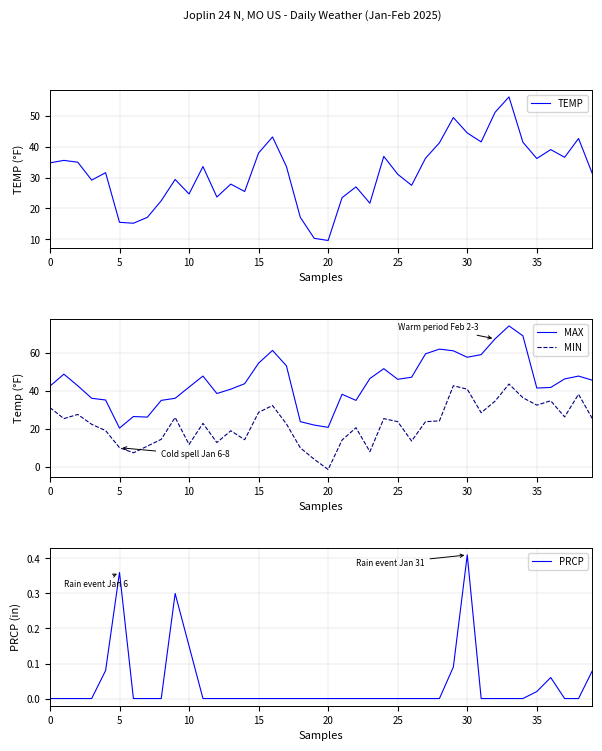

What is the difference between the maximum and minimum values in the MAX series?

53.8